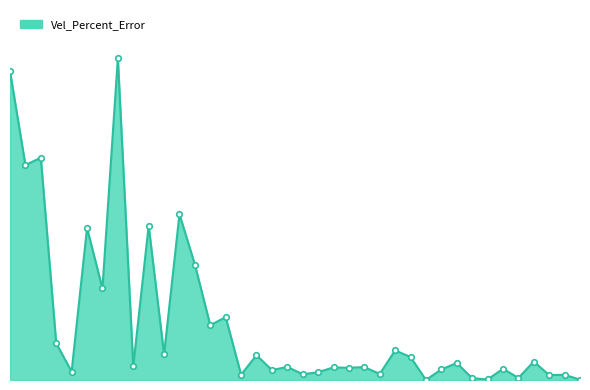

How many points are higher than both their immediate neighbors (excluding endpoints)?

15